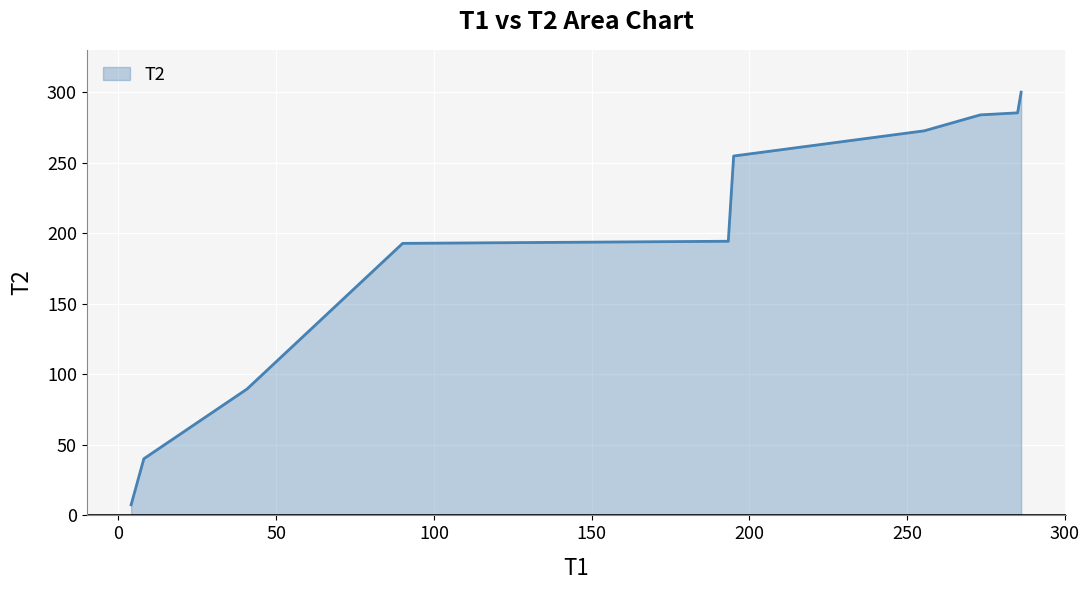

What is the difference between the maximum and minimum values?

292.5